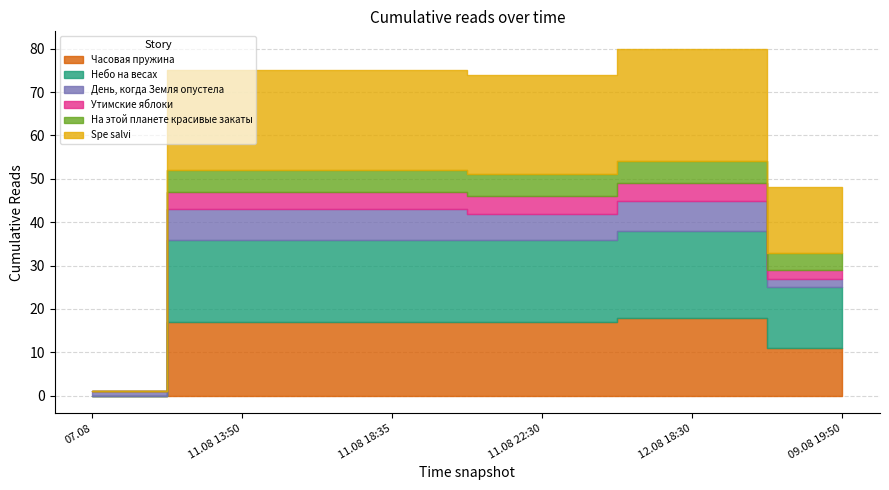

Is the value of Небо на весах at 11.08 22:30 greater than the value of Spe salvi at 09.08 19:50?

Yes